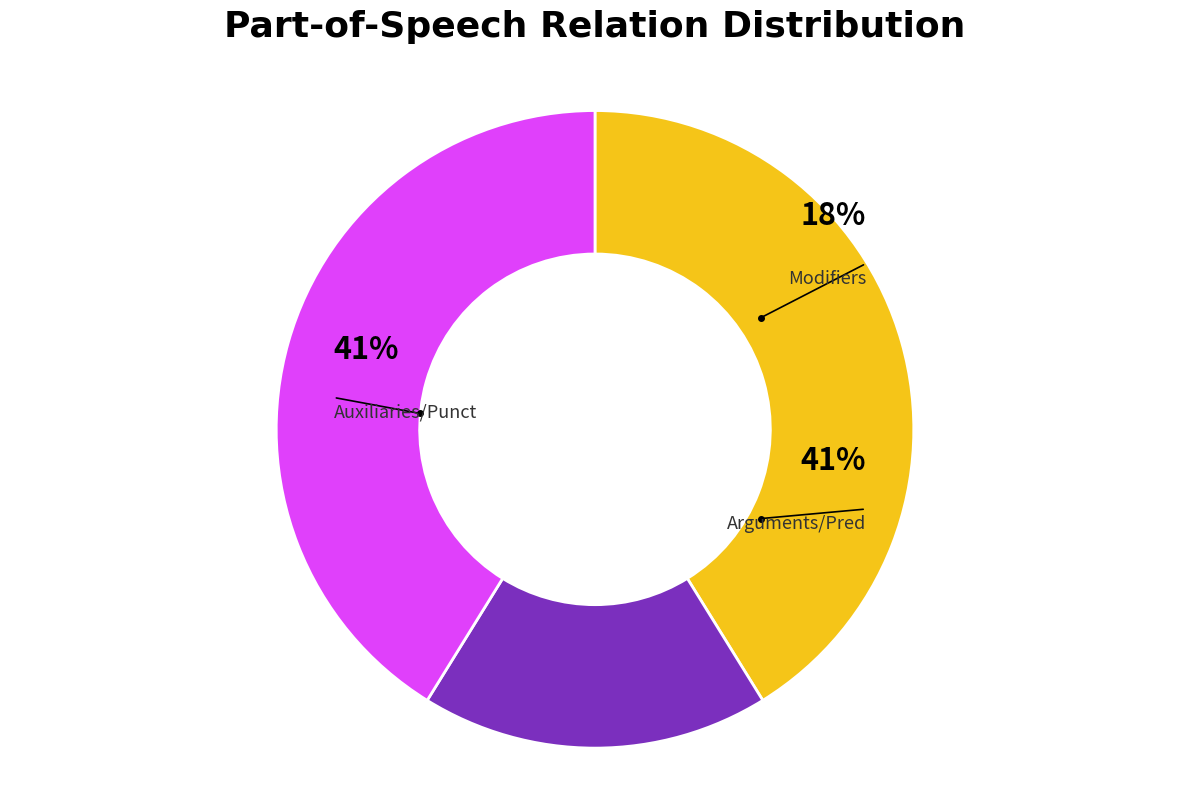

Is there any slice that represents more than half of the pie?

No